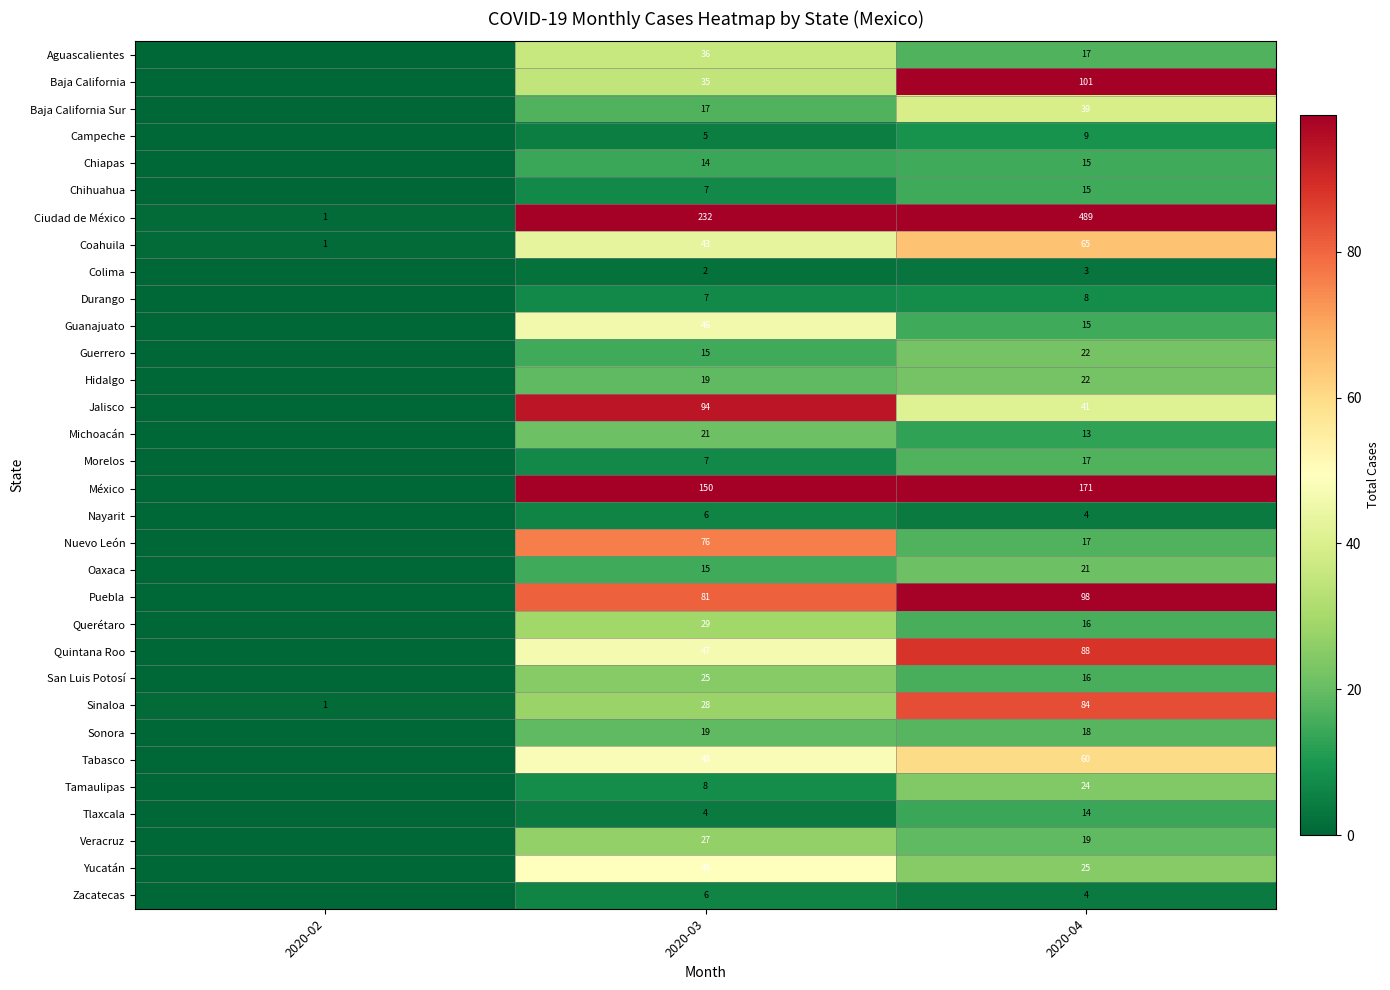

Between 2020-03 and 2020-04, which series saw the biggest shift?

Ciudad de México